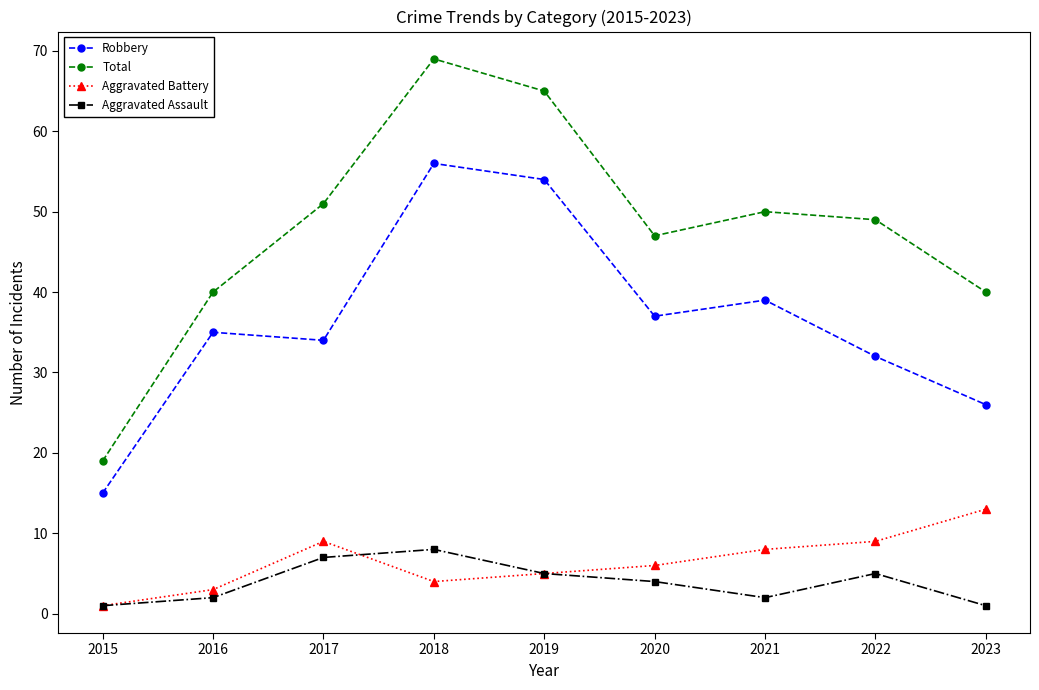

What is the spread (max minus min) of values at 2022?

44